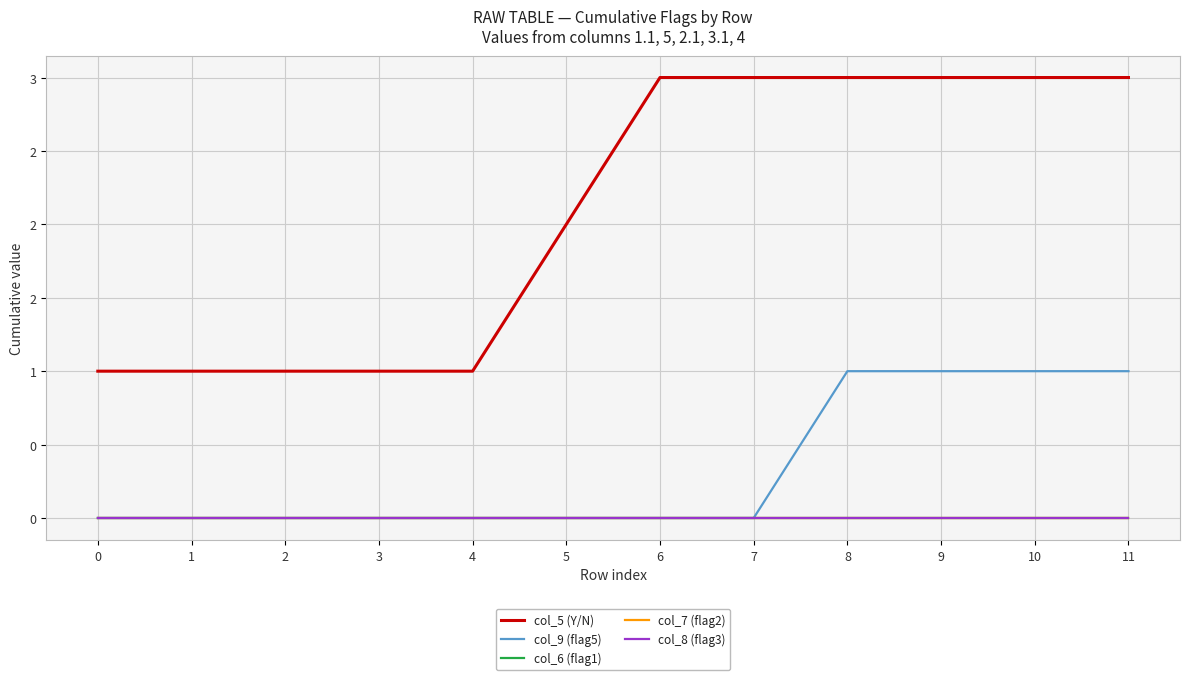

Reading left to right, extract all data points from this chart.

col_5 (Y/N): 0=1	1=1	2=1	3=1	4=1	5=2	6=3	7=3	8=3	9=3	10=3	11=3
col_9 (flag5): 0=0	1=0	2=0	3=0	4=0	5=0	6=0	7=0	8=1	9=1	10=1	11=1
col_6 (flag1): 0=0	1=0	2=0	3=0	4=0	5=0	6=0	7=0	8=0	9=0	10=0	11=0
col_7 (flag2): 0=0	1=0	2=0	3=0	4=0	5=0	6=0	7=0	8=0	9=0	10=0	11=0
col_8 (flag3): 0=0	1=0	2=0	3=0	4=0	5=0	6=0	7=0	8=0	9=0	10=0	11=0